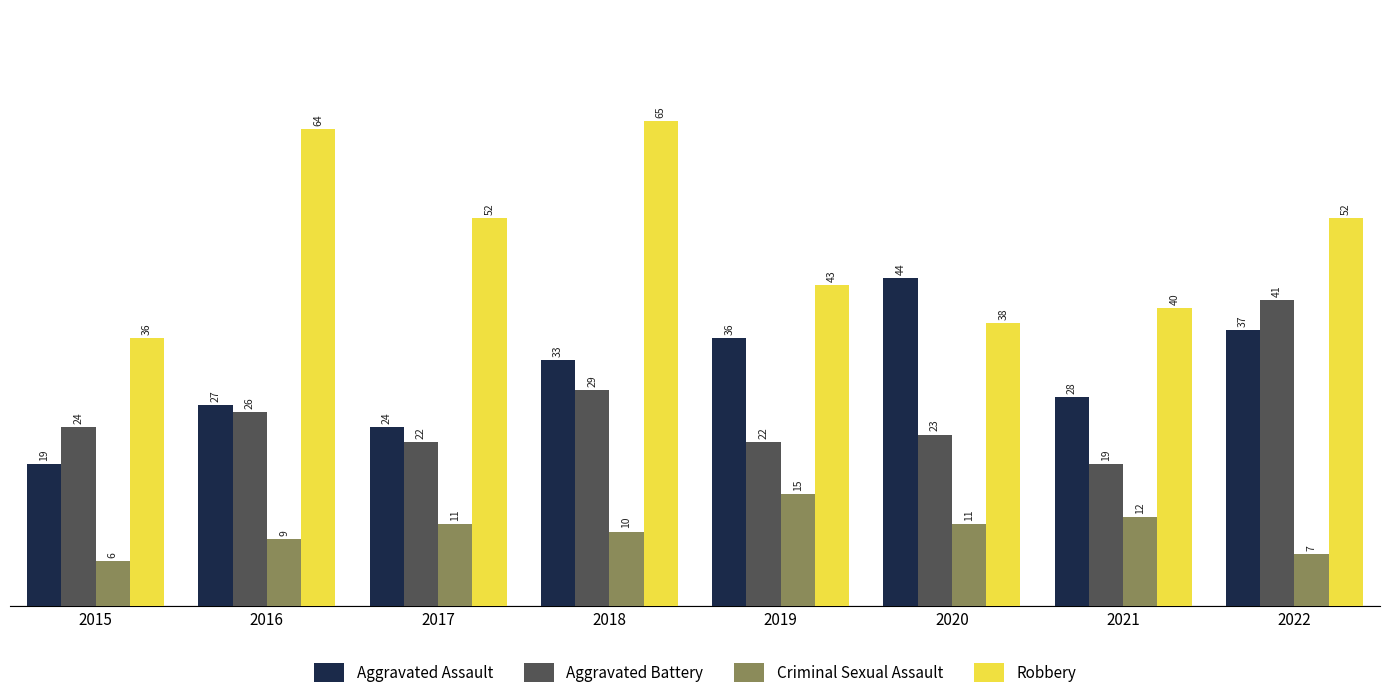

Which series has the widest spread of values?

Robbery